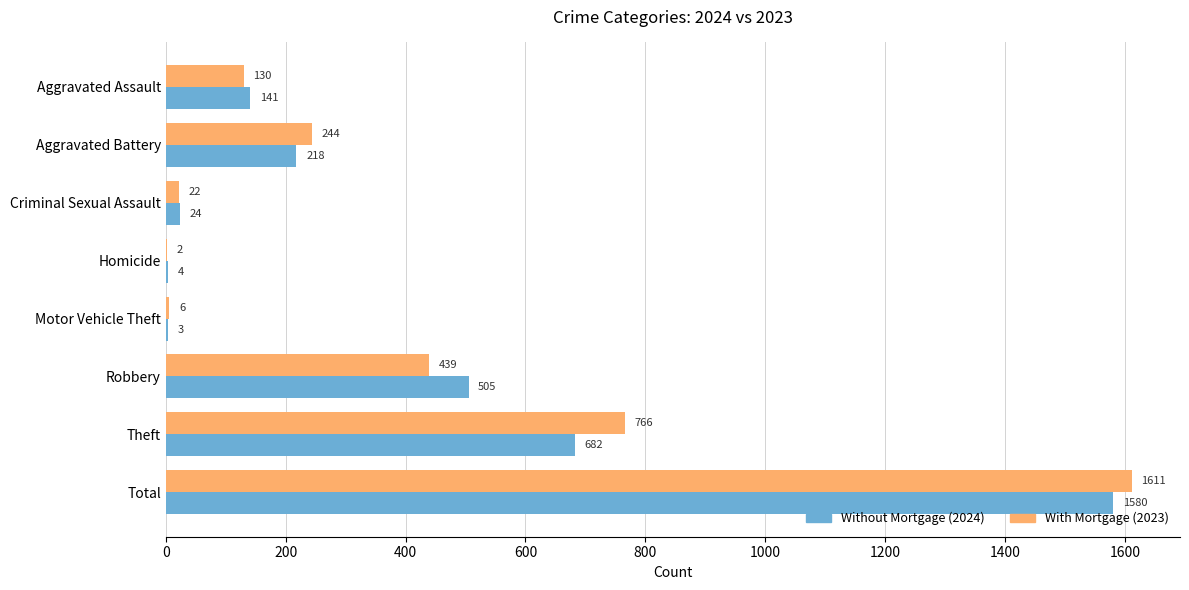

At which category is the sum across all series the highest?

Total